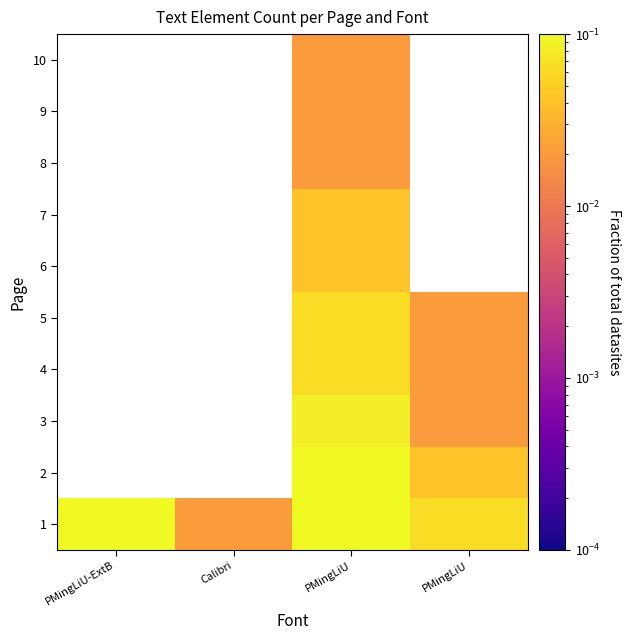

Count the number of categories in the chart.

4